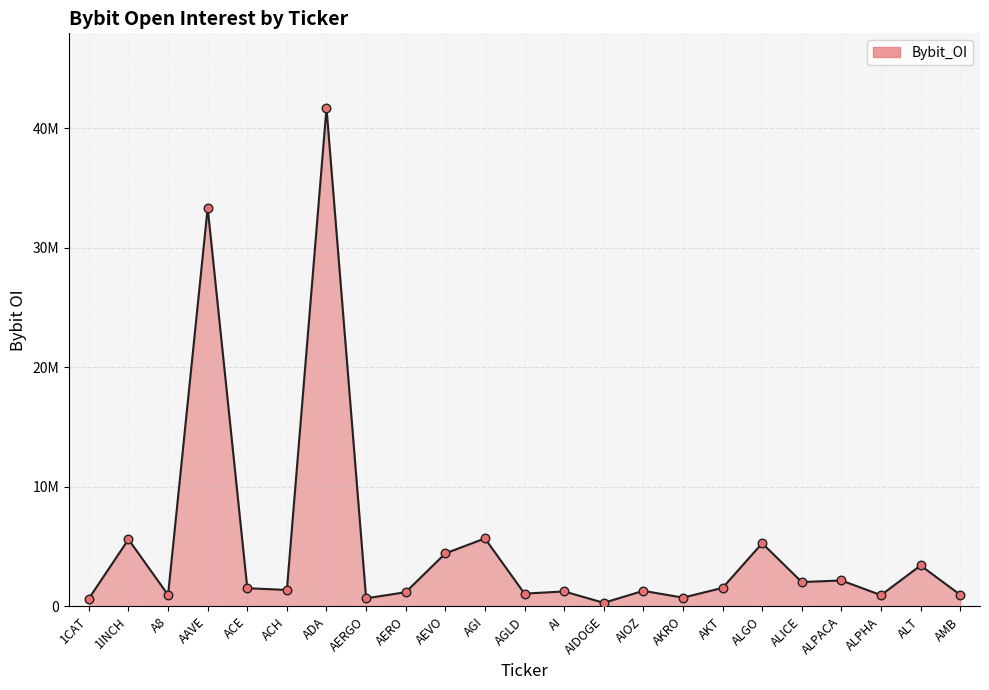

What is the ratio of the value at ACH to the value at AMB?

1.4